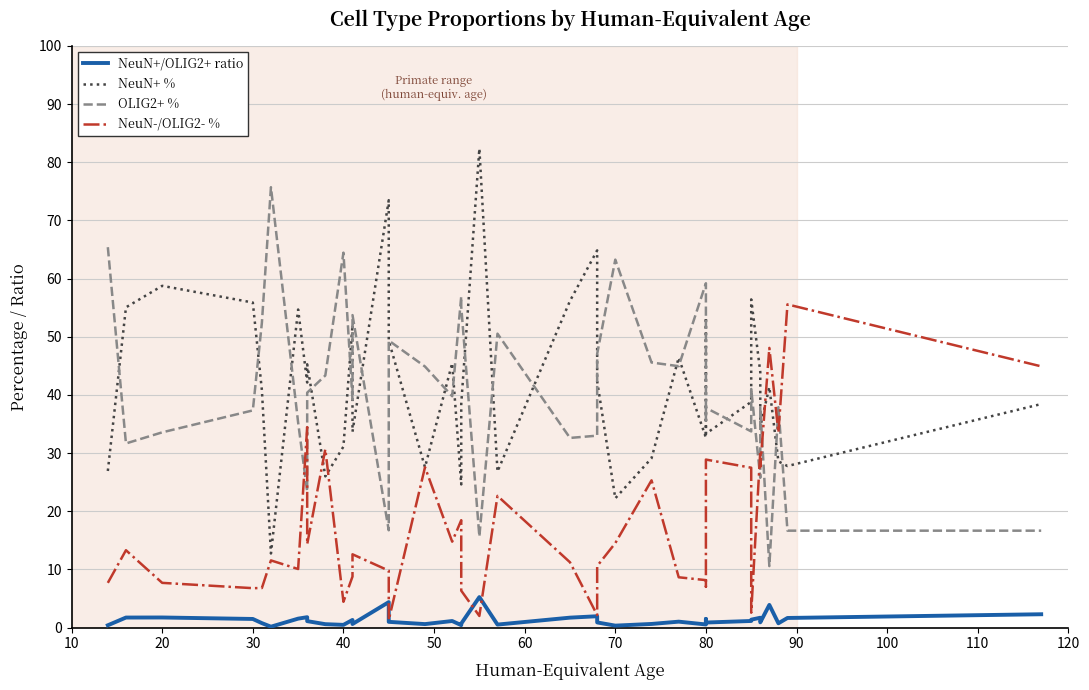

At how many categories does at least one series exceed 45?

31